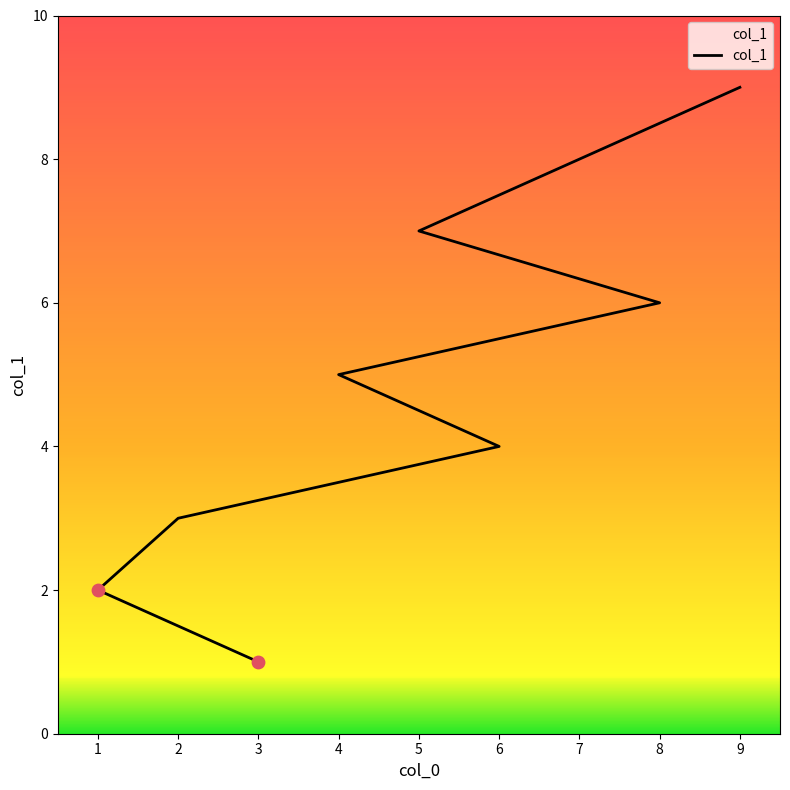

Approximately how many times larger is the value at 8 compared to 1?

3.0